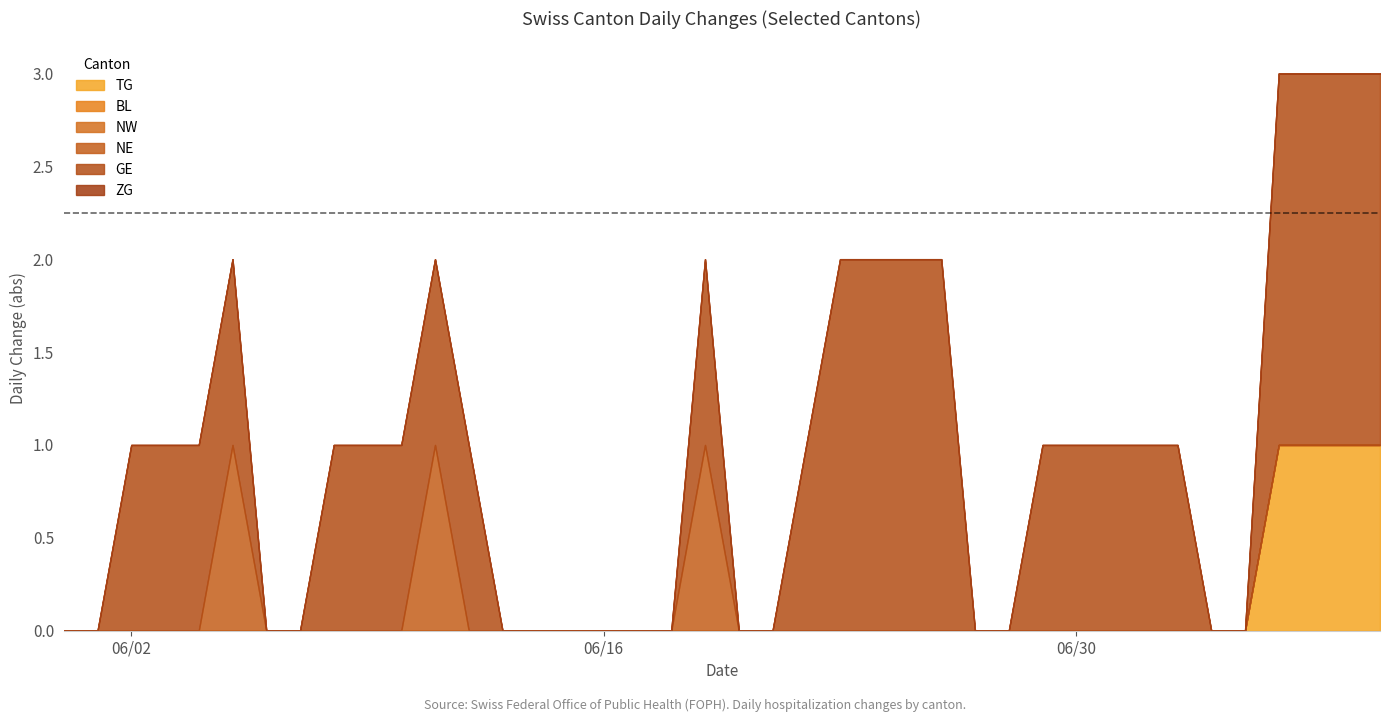

Between 1 and 19, which series saw the biggest shift?

GE